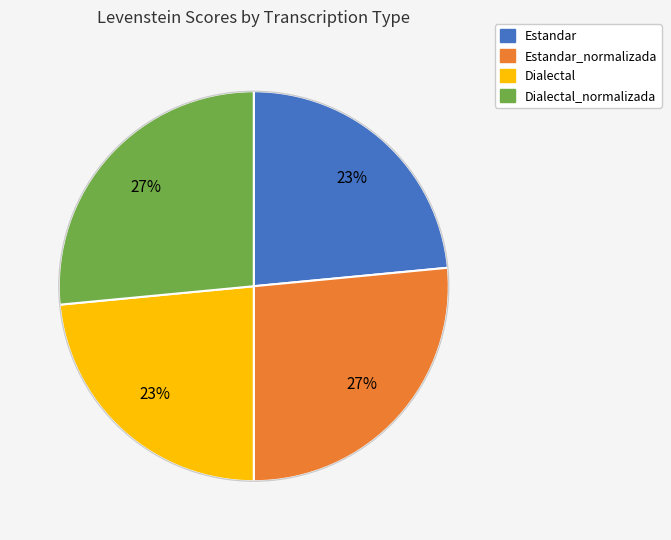

Does any single category account for the majority?

No